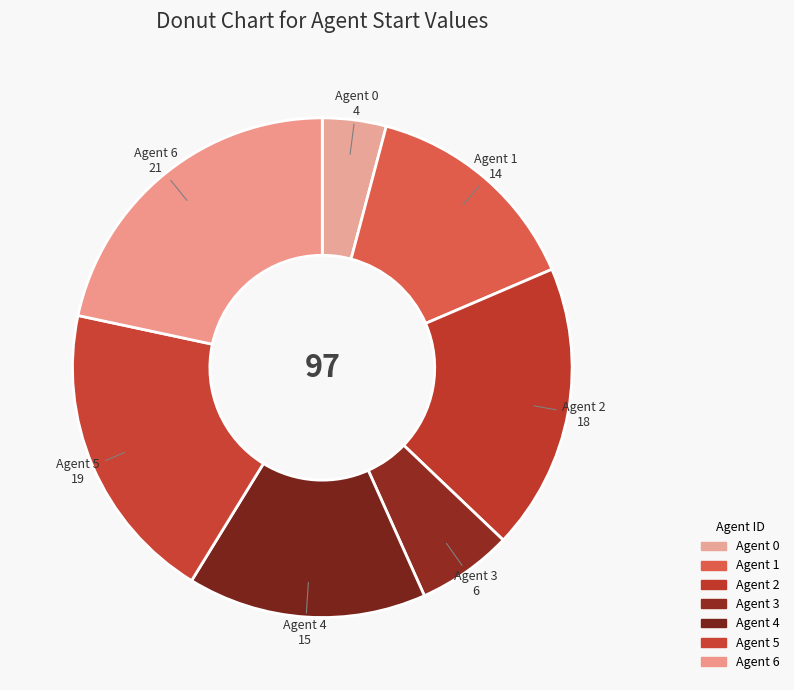

Which category has the smallest portion of the pie?

Agent 0